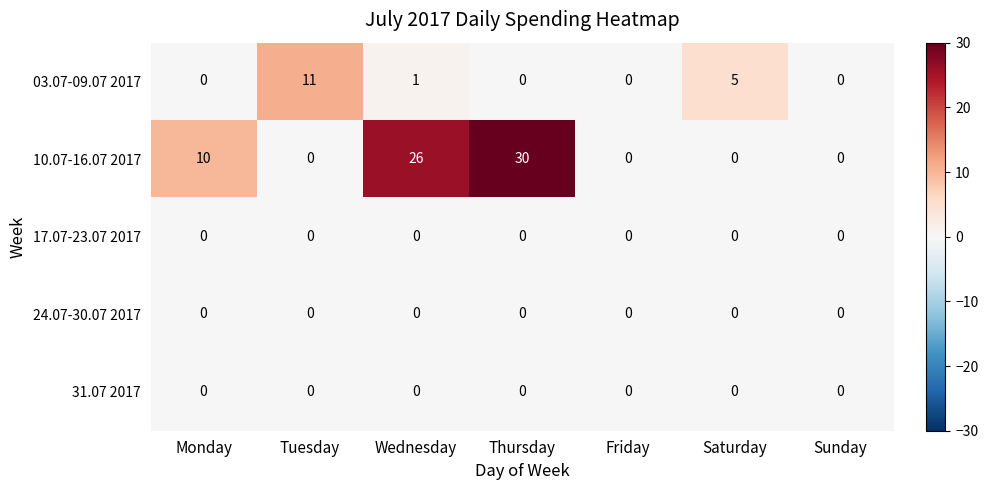

What is the difference between the maximum and minimum values in the 03.07-09.07 2017 series?

11